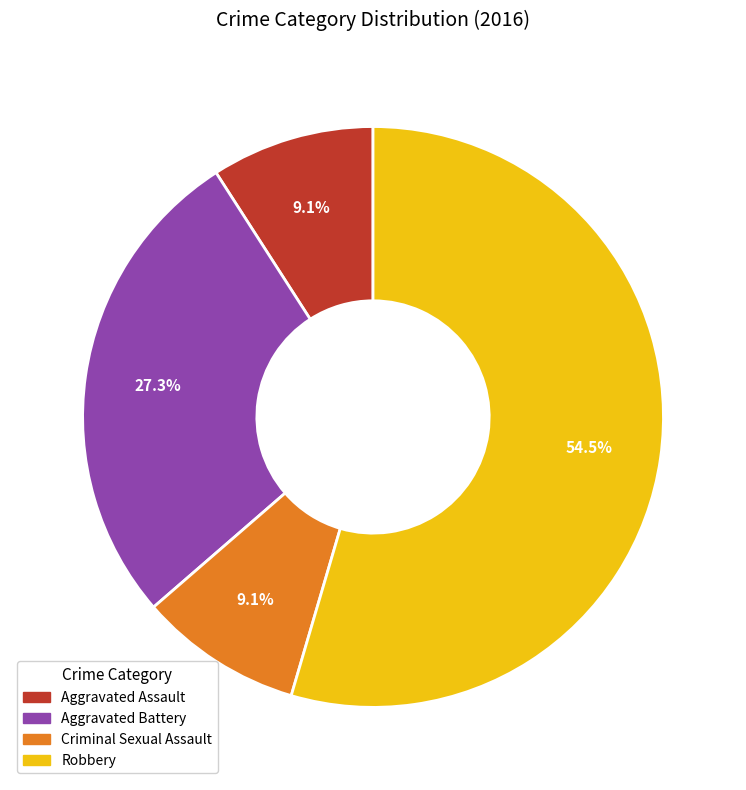

The Aggravated Assault slice represents 14% of the pie. True or false?

False